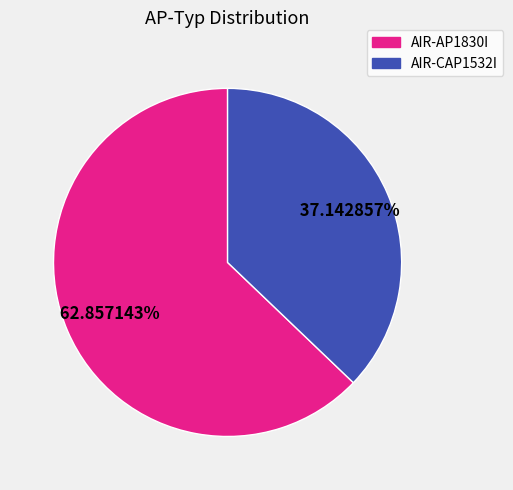

To the nearest percent, what percentage of the pie is AIR-CAP1532I?

37%